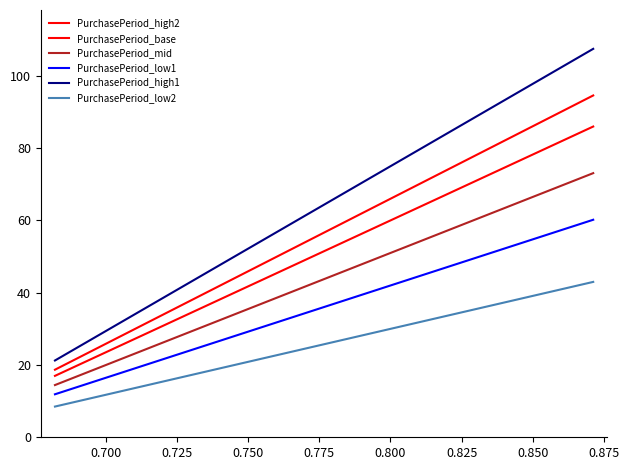

How many lines are shown in the chart?

6